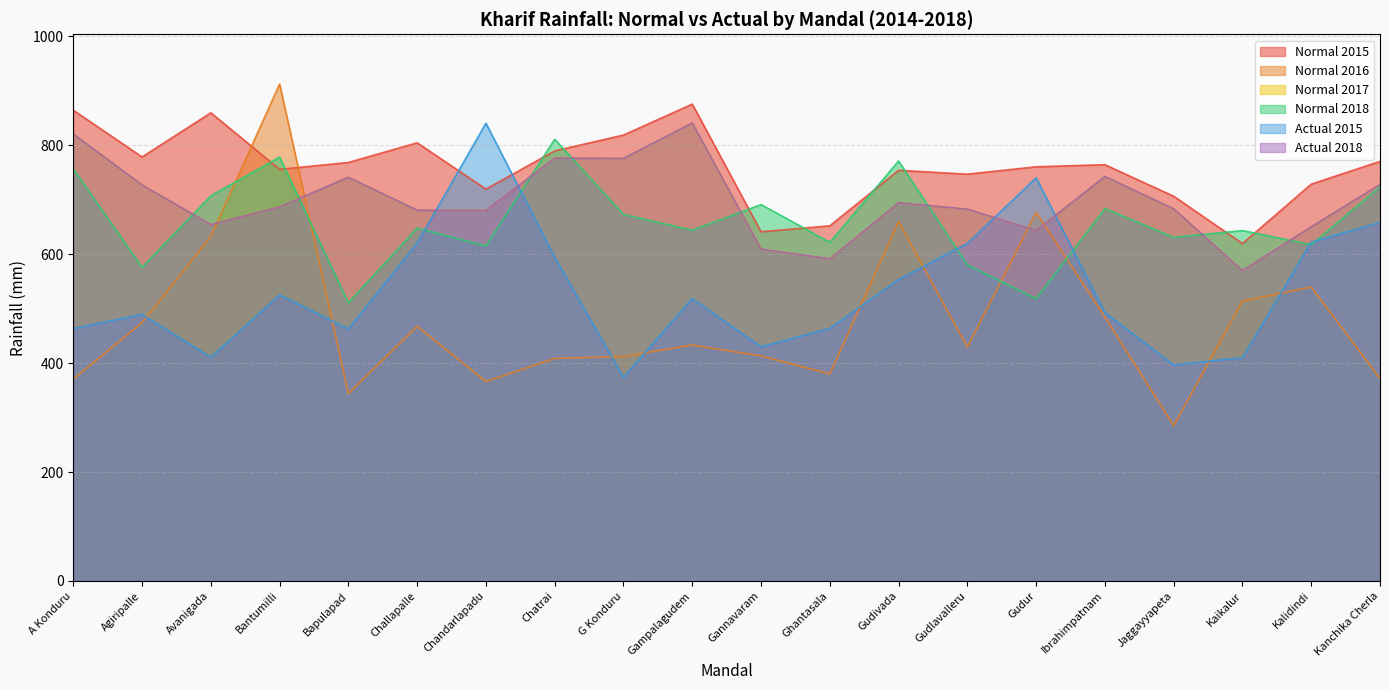

Rank the categories by Actual 2015 value from lowest to highest.

G Konduru, Jaggayyapeta, Kaikalur, Avanigada, Gannavaram, Bapulapad, A Konduru, Ghantasala, Agiripalle, Ibrahimpatnam, Gampalagudem, Bantumilli, Gudivada, Chatrai, Gudlavalleru, Challapalle, Kalidindi, Kanchika Cherla, Gudur, Chandarlapadu